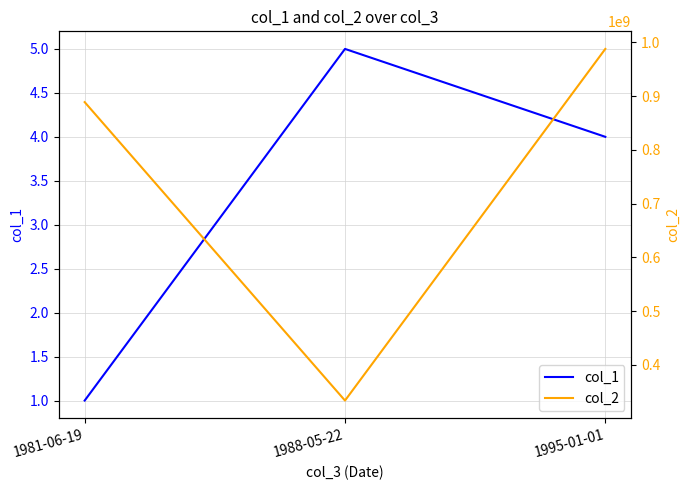

Reading right to left, what are all the values shown in this chart?

col_1: 4	5	1
col_2: 987654321	333445555	888665555